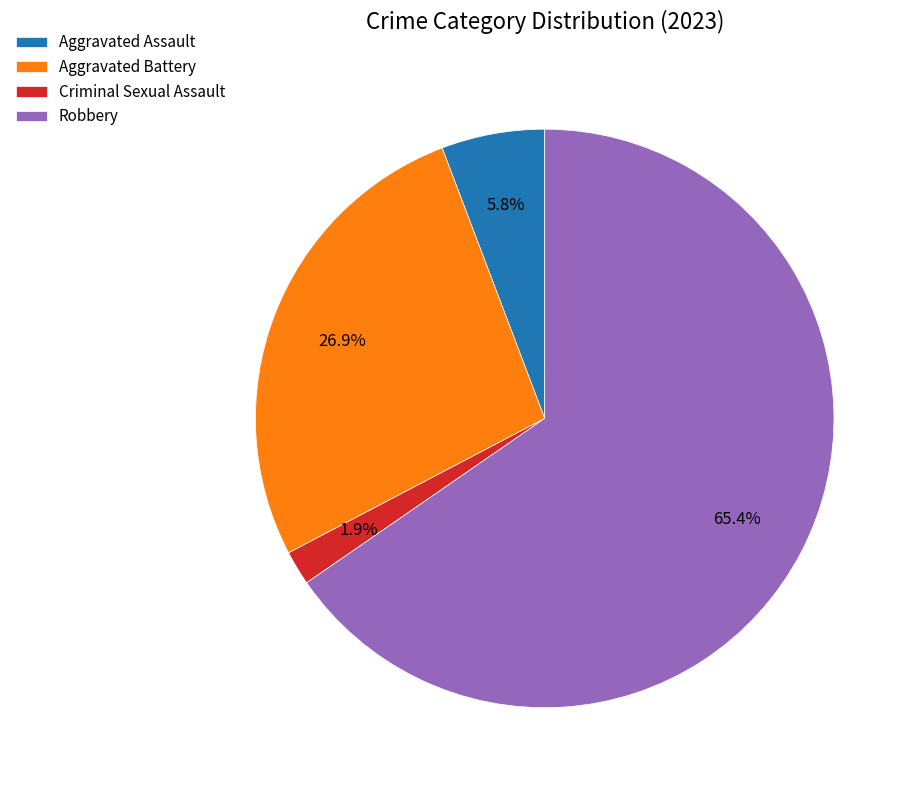

How many segments does this pie chart have?

4